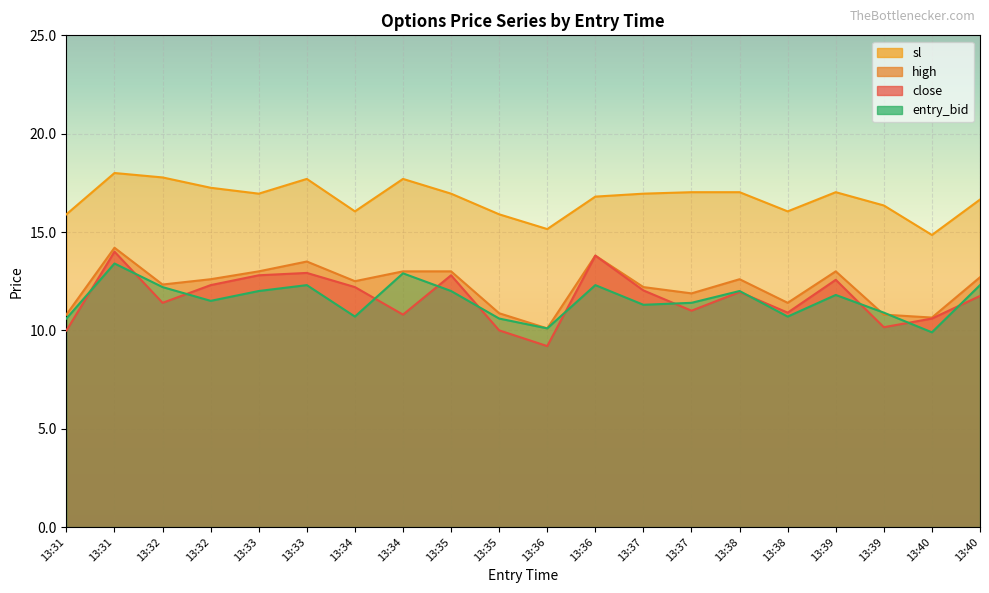

What are all the series names shown in the legend?

close, high, sl, entry_bid